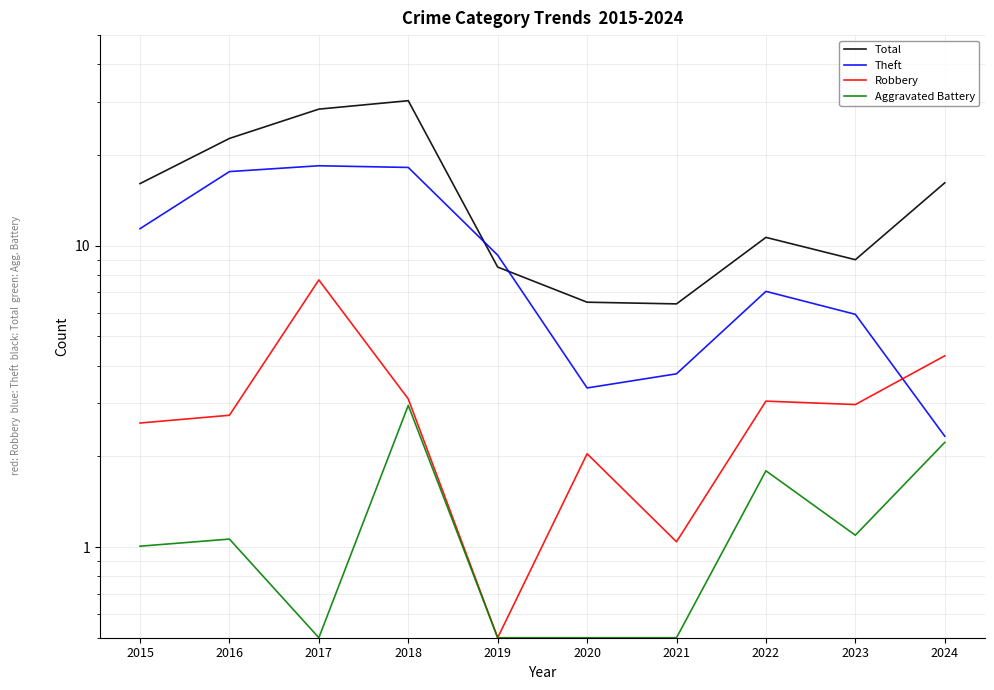

Which series has the widest spread of values?

Total